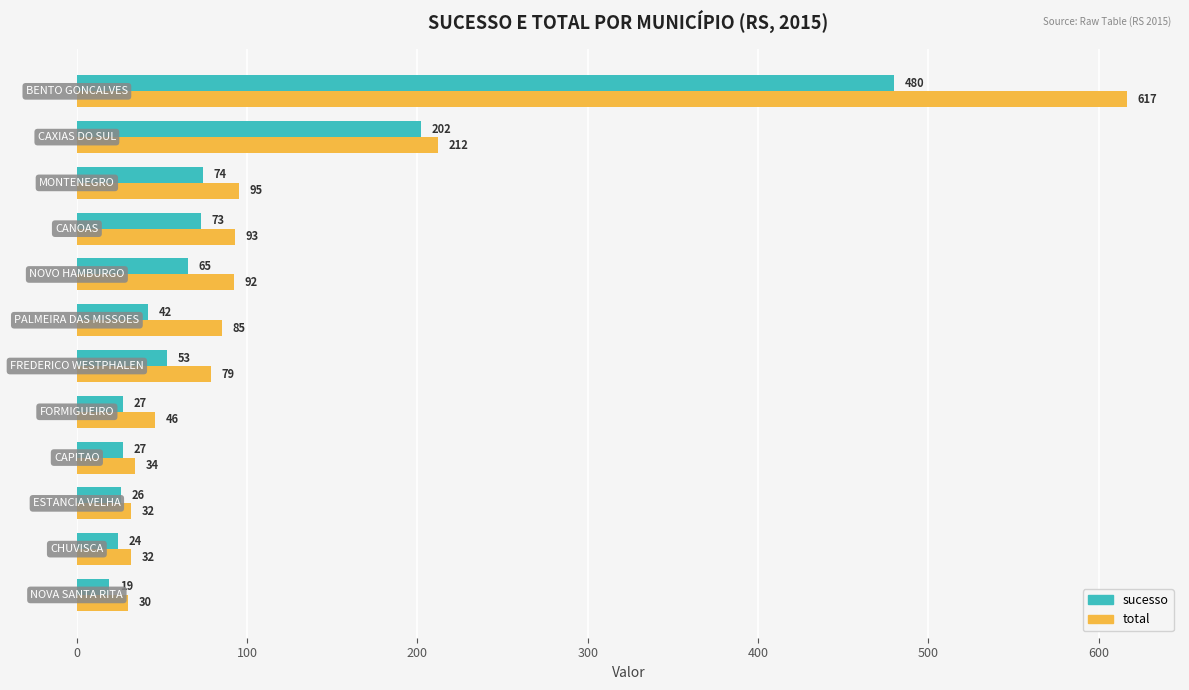

Which series has the largest total across all categories?

total